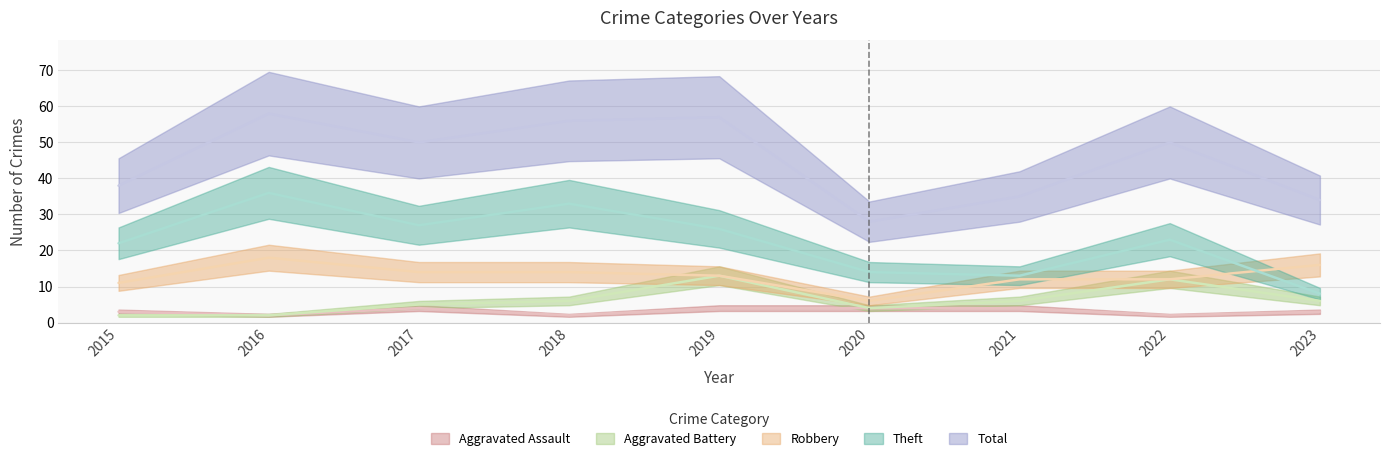

At which category is the sum across all series the highest?

2016